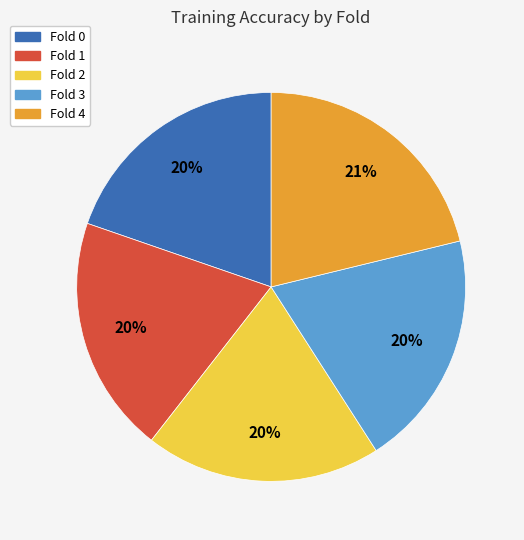

What percentage is the Fold 4 slice, to the nearest percent?

21%